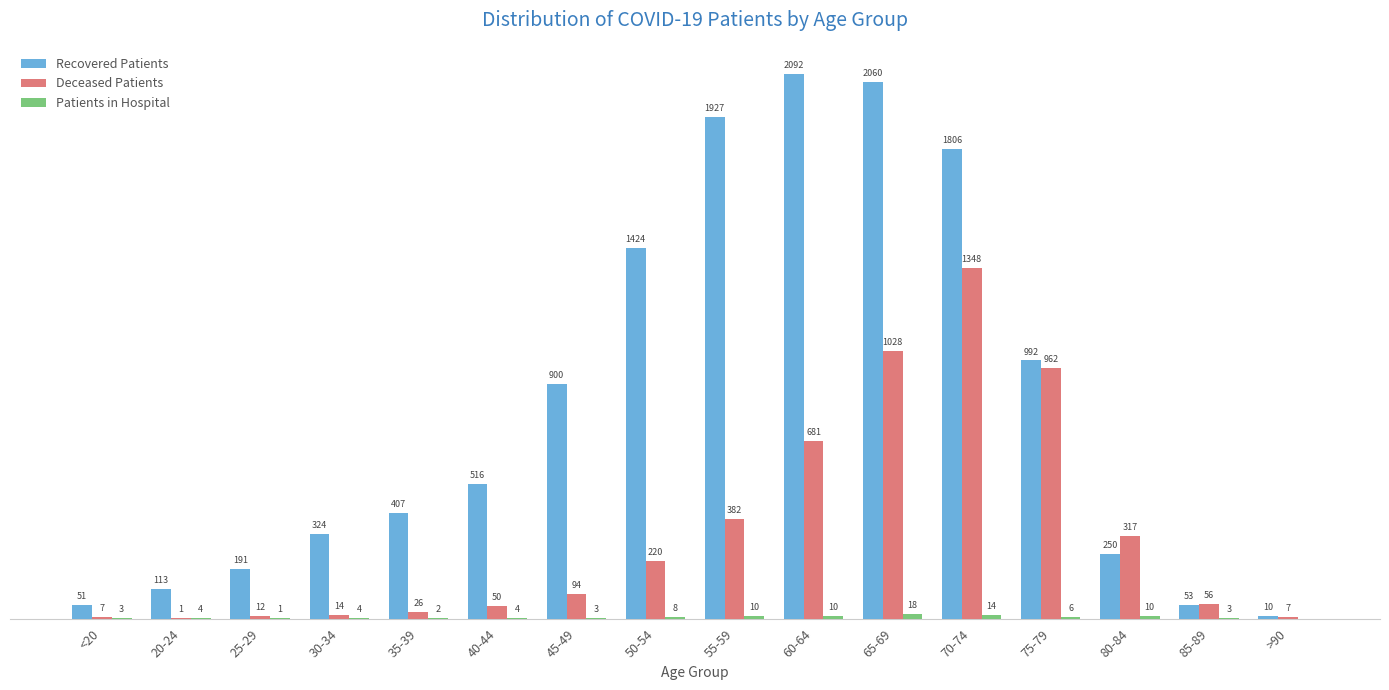

Which series has the largest total across all categories?

Recovered Patients